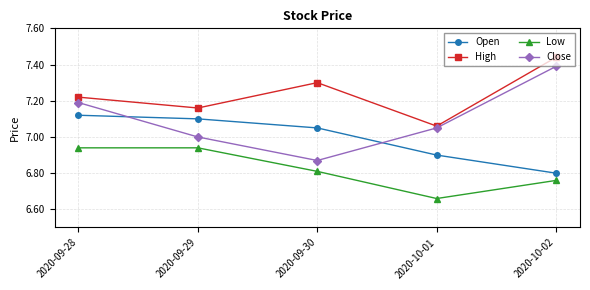

What is the difference between the High values at 2020-10-02 and 2020-10-01?

0.4